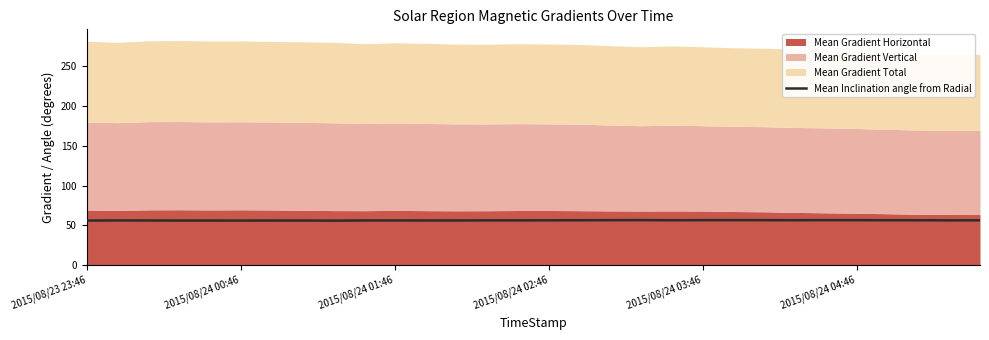

The value at 21 is 56.6. True or false?

True